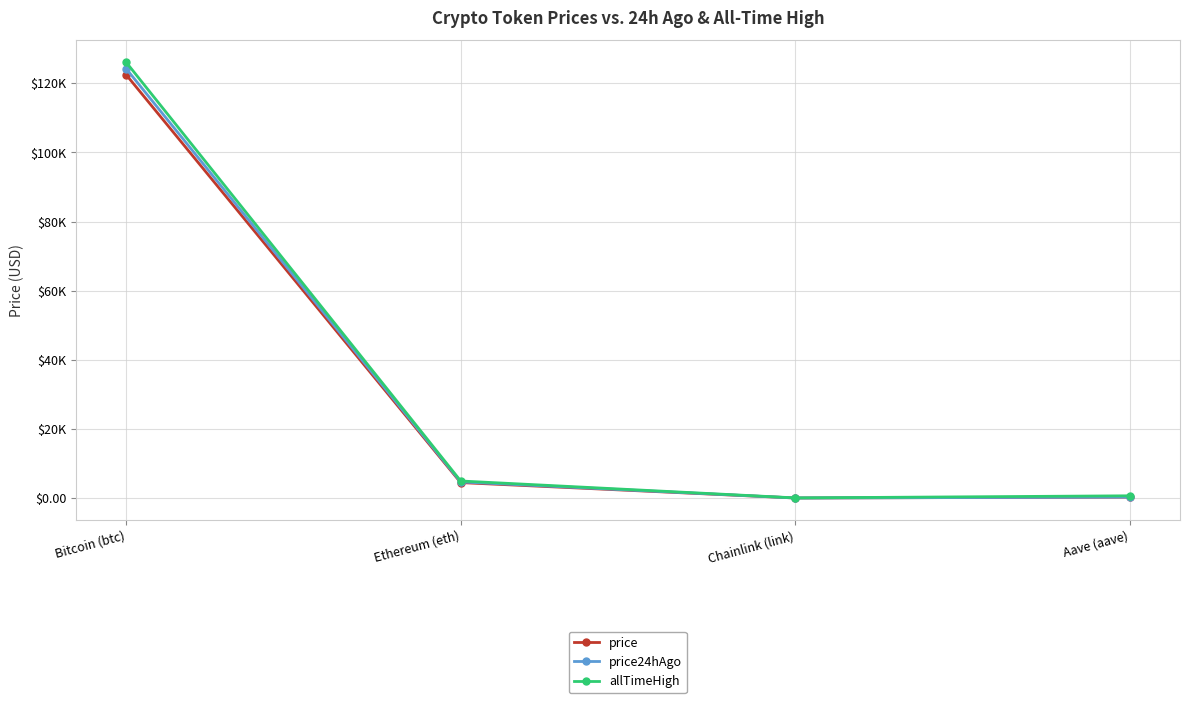

Does the chart have visible grid lines?

Yes